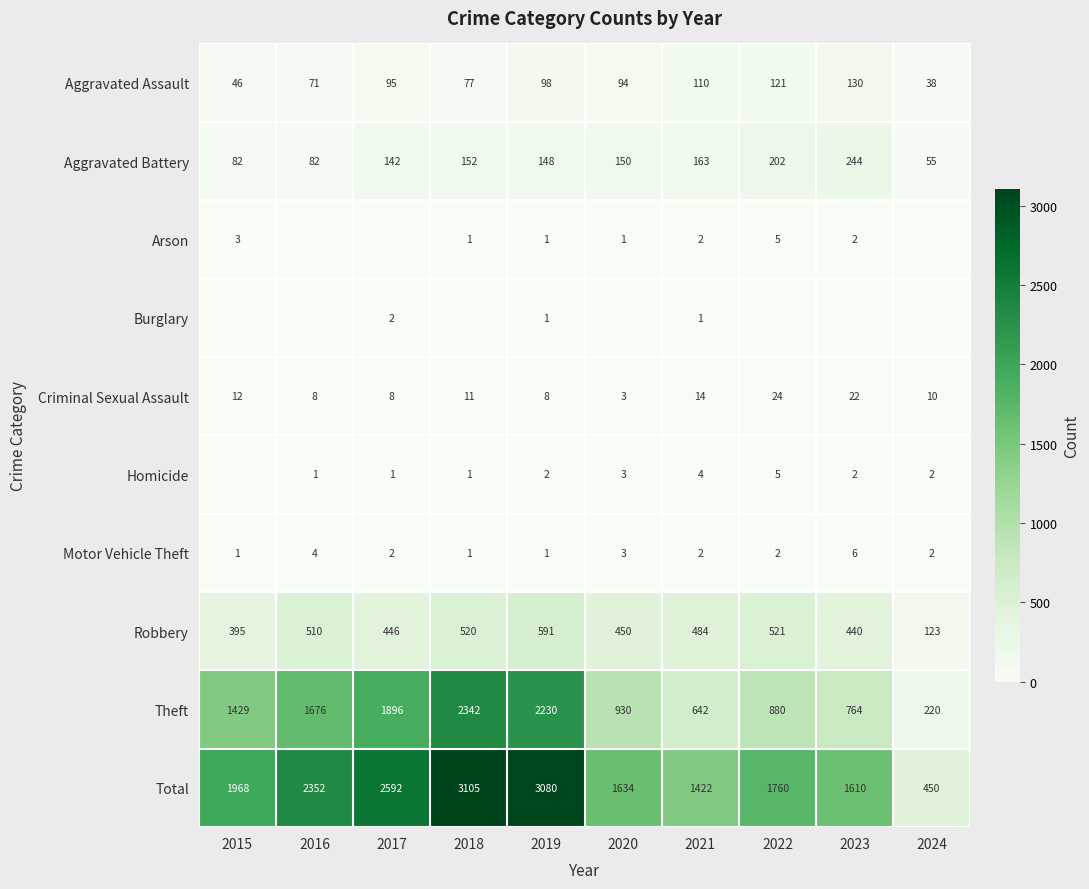

The value of Aggravated Battery at 2023 is 244. True or false?

True